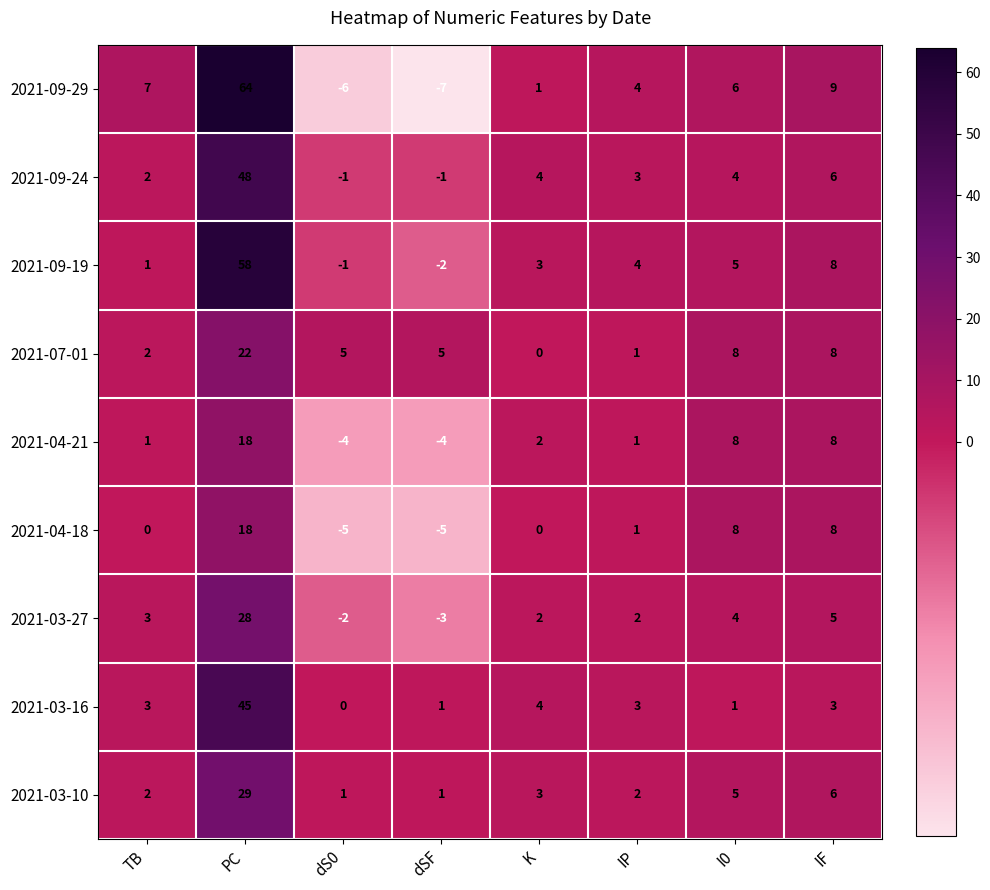

What is the approximate value of 2021-09-19 at PC?

58